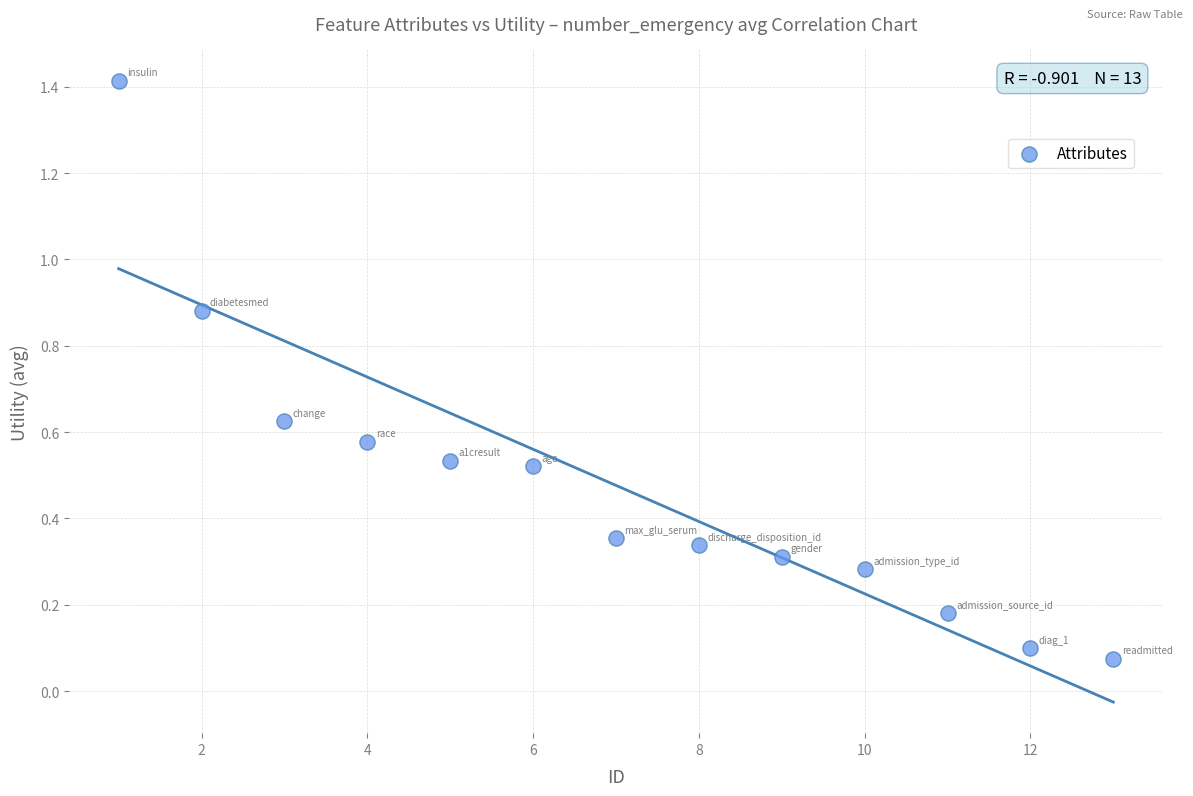

What is the range of Y values (max minus min)?

1.3